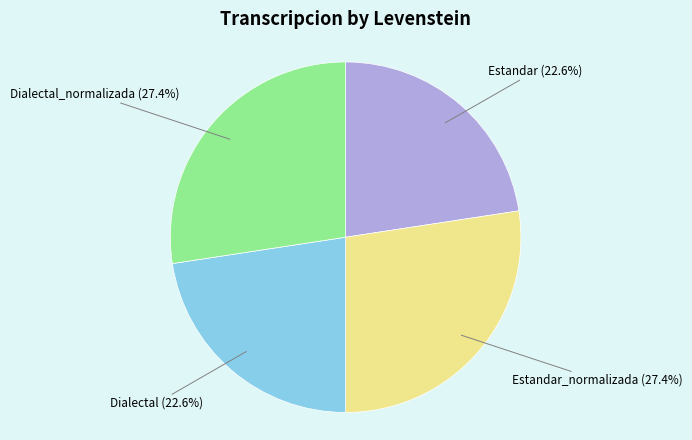

What is the ratio of the value at Dialectal to the value at Dialectal_normalizada?

0.8